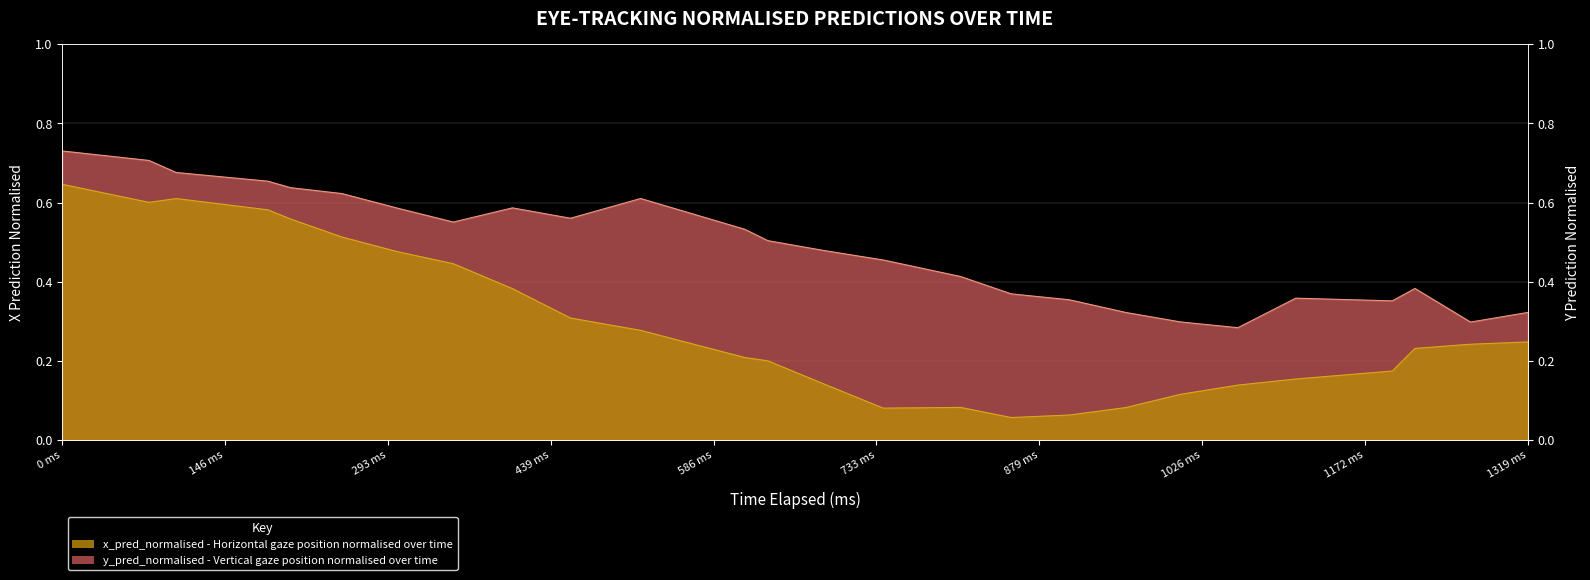

Rank the series by their maximum value, from highest to lowest.

y_pred_normalised, x_pred_normalised